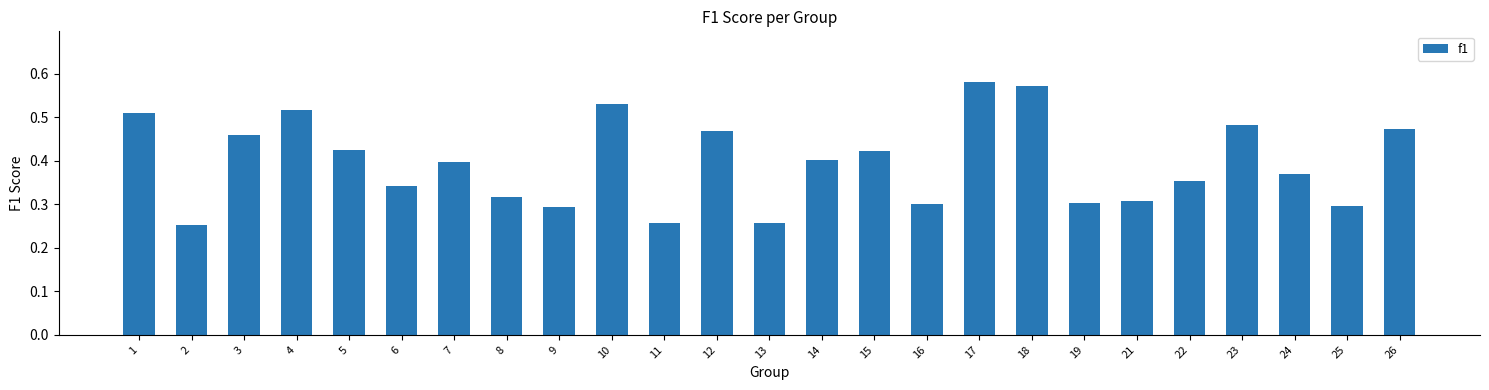

How many bars are there in total?

25